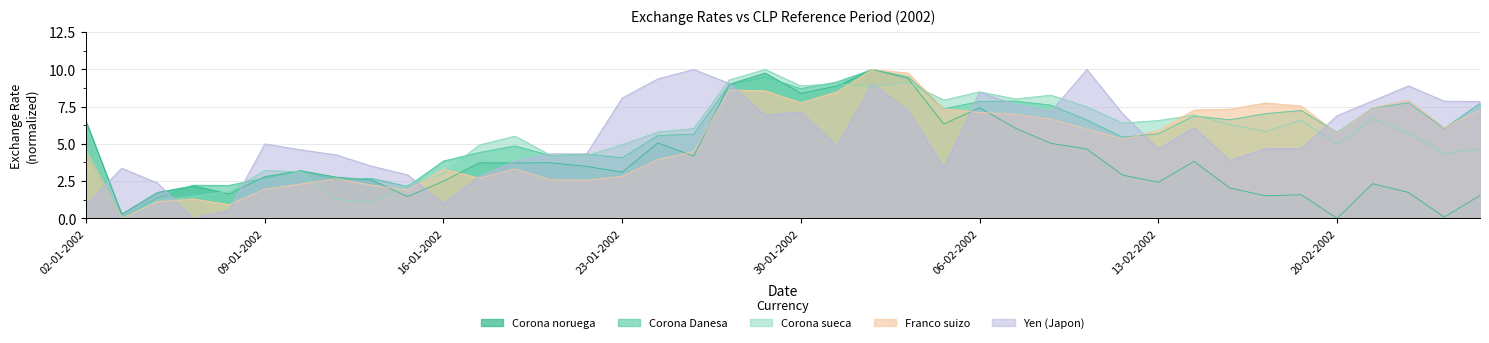

Reading right to left, what are all the values shown in this chart?

Corona noruega: 1.5	0.1	1.7	2.3	0.0	1.6	1.5	2.0	3.8	2.4	2.9	4.7	5.0	6.1	7.4	6.3	9.4	10.0	8.9	8.4	9.8	9.0	4.2	5.1	3.1	3.5	3.7	3.7	3.7	2.5	1.5	2.6	2.8	3.2	2.8	1.6	2.2	1.7	0.3	6.5
Corona Danesa: 7.7	6.0	7.8	7.4	5.8	7.2	7.0	6.6	6.9	5.7	5.5	6.6	7.6	7.9	7.8	7.4	9.5	10.0	9.2	8.7	9.5	9.0	5.7	5.6	4.1	4.3	4.2	4.9	4.4	3.8	2.1	2.7	2.6	3.2	2.7	2.2	2.2	1.4	0.0	4.5
Corona sueca: 4.7	4.4	5.7	6.7	5.0	6.6	5.8	6.3	6.9	6.6	6.4	7.5	8.3	8.0	8.5	7.9	9.1	8.8	9.1	8.9	10.0	9.3	6.0	5.8	4.9	4.2	4.2	5.5	4.9	3.0	2.2	1.1	1.3	3.1	3.2	1.8	1.5	1.3	0.0	6.2
Franco suizo: 7.3	6.1	7.9	7.4	5.7	7.5	7.7	7.3	7.3	5.9	5.3	6.0	6.6	7.0	7.1	7.3	9.8	10.0	8.5	7.8	8.6	8.6	4.5	4.0	2.8	2.6	2.6	3.3	2.7	3.3	1.9	2.2	2.7	2.3	2.0	0.9	1.3	1.1	0.0	4.5
Yen (Japon): 7.8	7.9	8.9	7.9	6.9	4.7	4.7	3.9	6.1	4.7	7.0	10.0	7.2	7.6	8.5	3.4	7.2	9.1	4.9	7.2	6.9	9.1	10.0	9.4	8.1	4.3	4.3	3.8	2.8	1.0	2.9	3.5	4.3	4.6	5.0	0.6	0.0	2.4	3.4	0.9